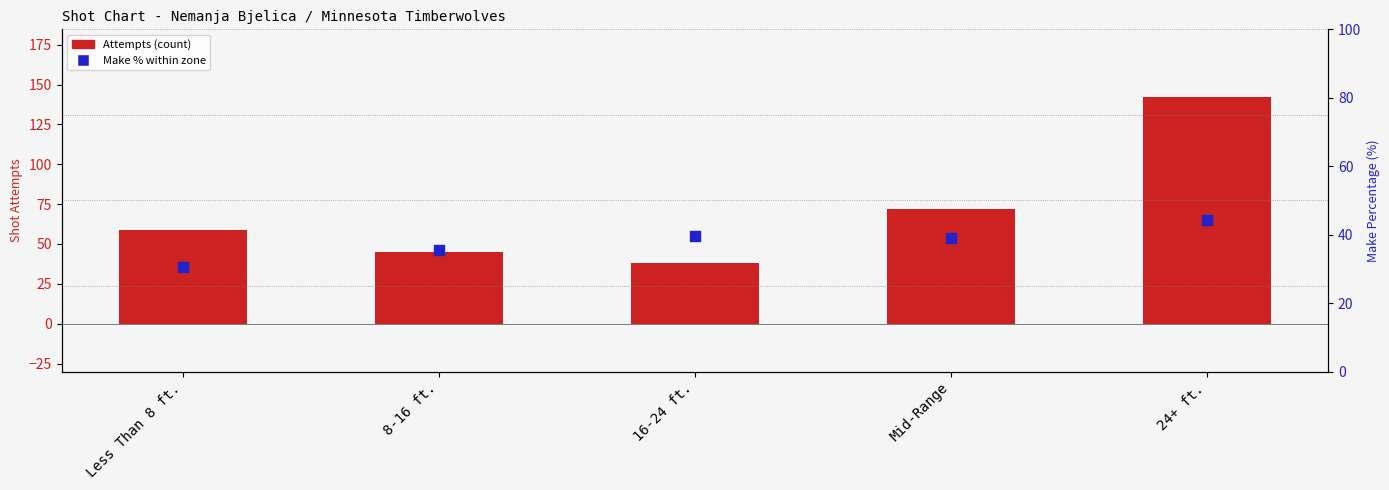

Which series contains the highest Y value?

Attempts